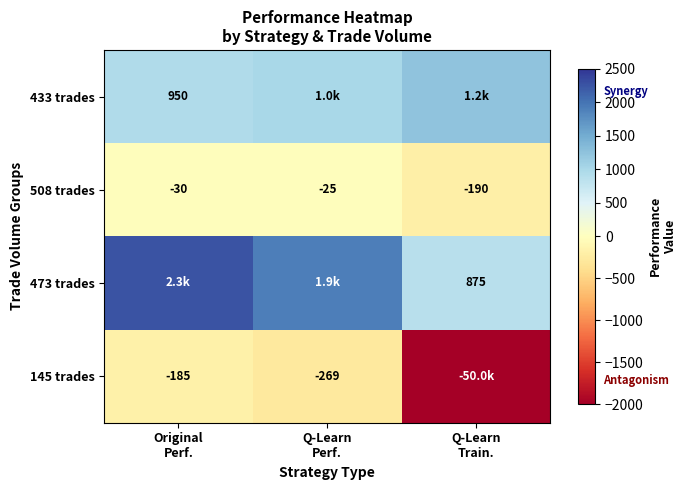

At how many categories does at least one series exceed 1481?

2